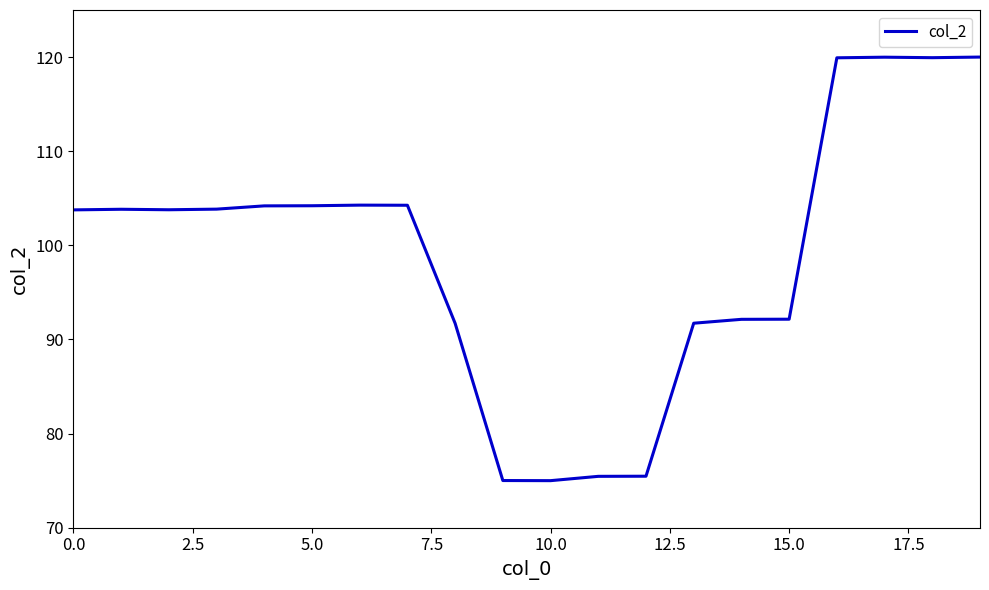

What is the smallest value displayed?

75.0